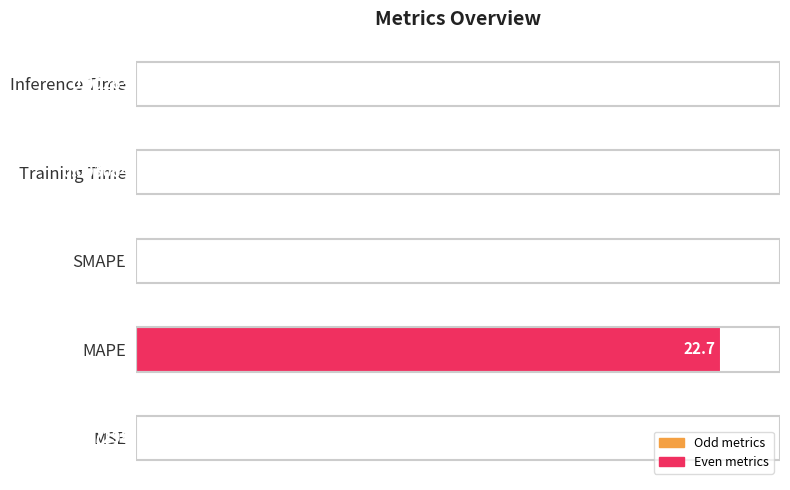

What is the sum of the values at MAPE and Inference Time?

100.0